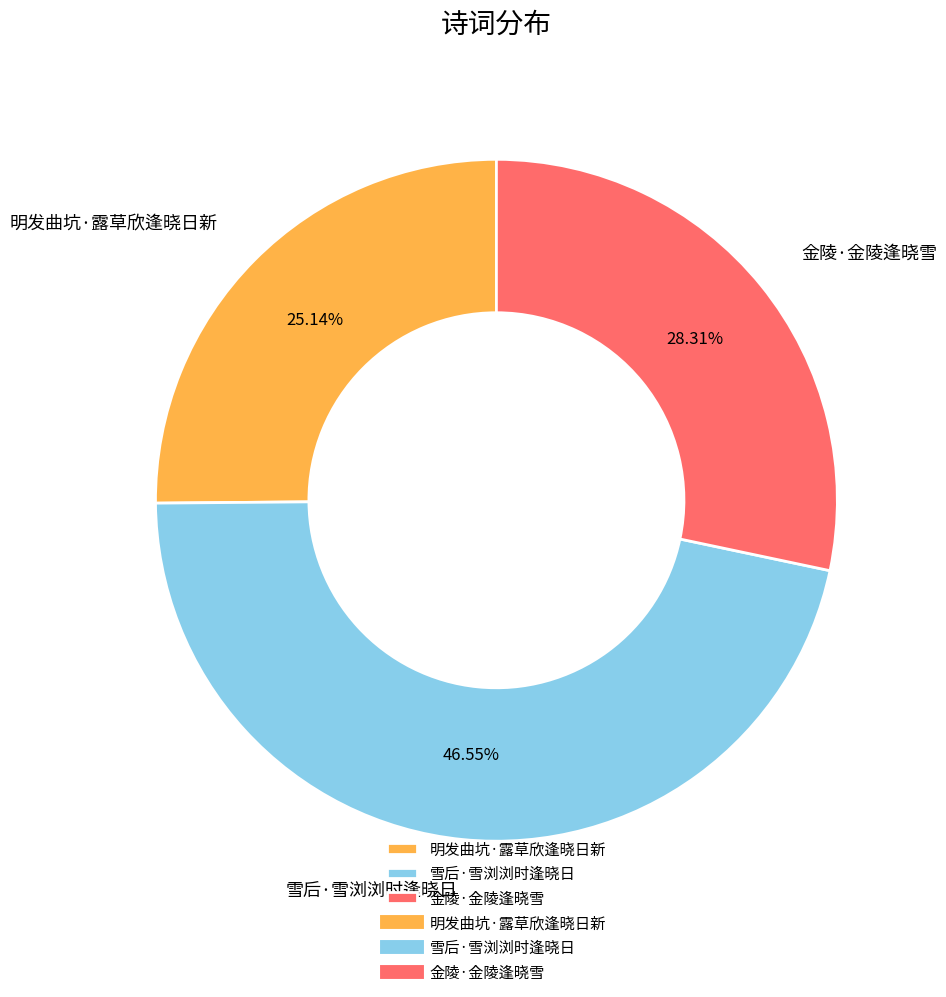

True or false: 雪后·雪浏浏时逢晓日 accounts for 40% of the total.

False